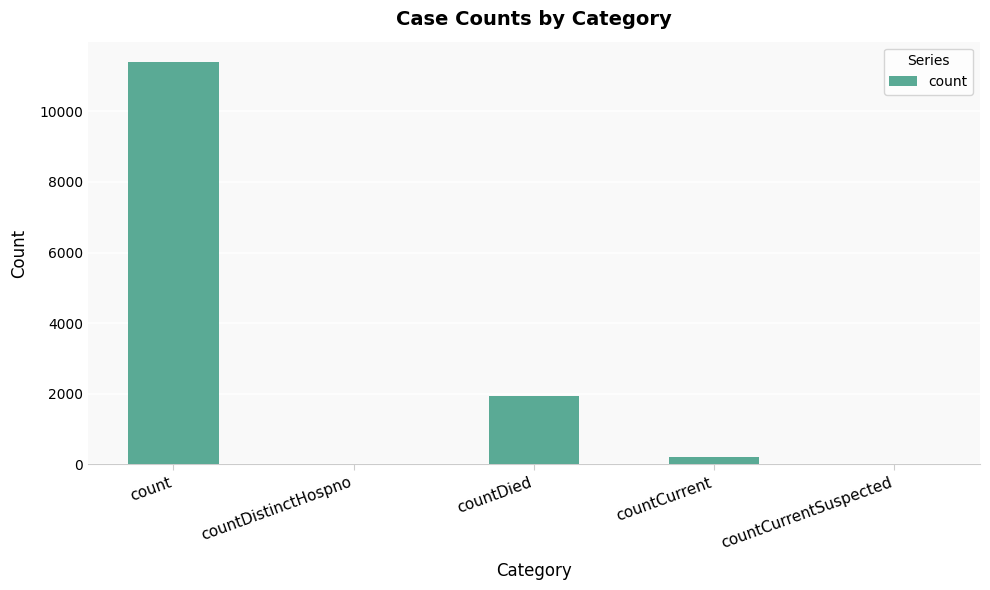

What is the maximum value shown in the chart?

11404